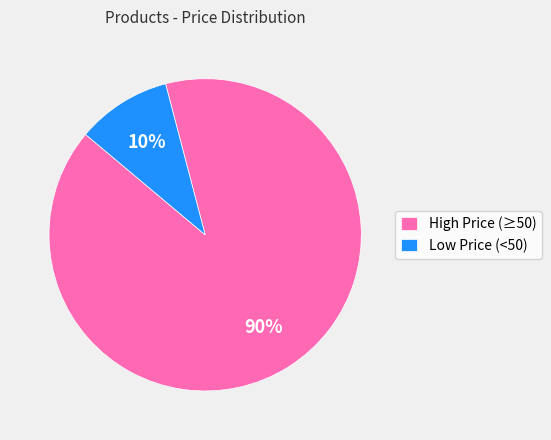

Does Low Price (<50) represent more than half of the total?

No